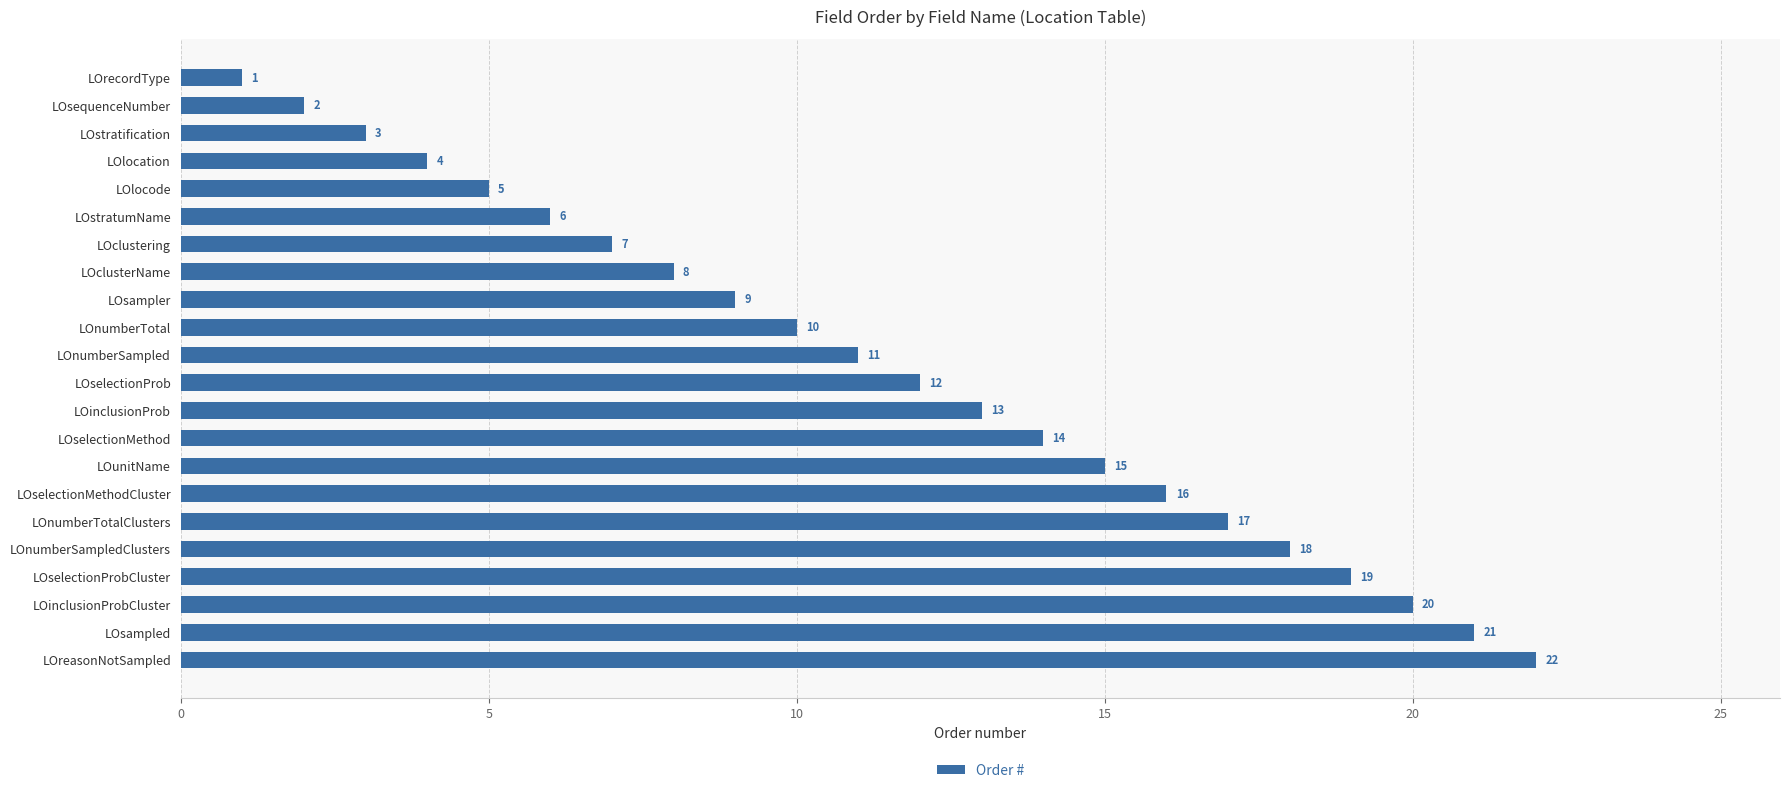

Reading bottom to top, what are all the values shown in this chart?

22	21	20	19	18	17	16	15	14	13	12	11	10	9	8	7	6	5	4	3	2	1